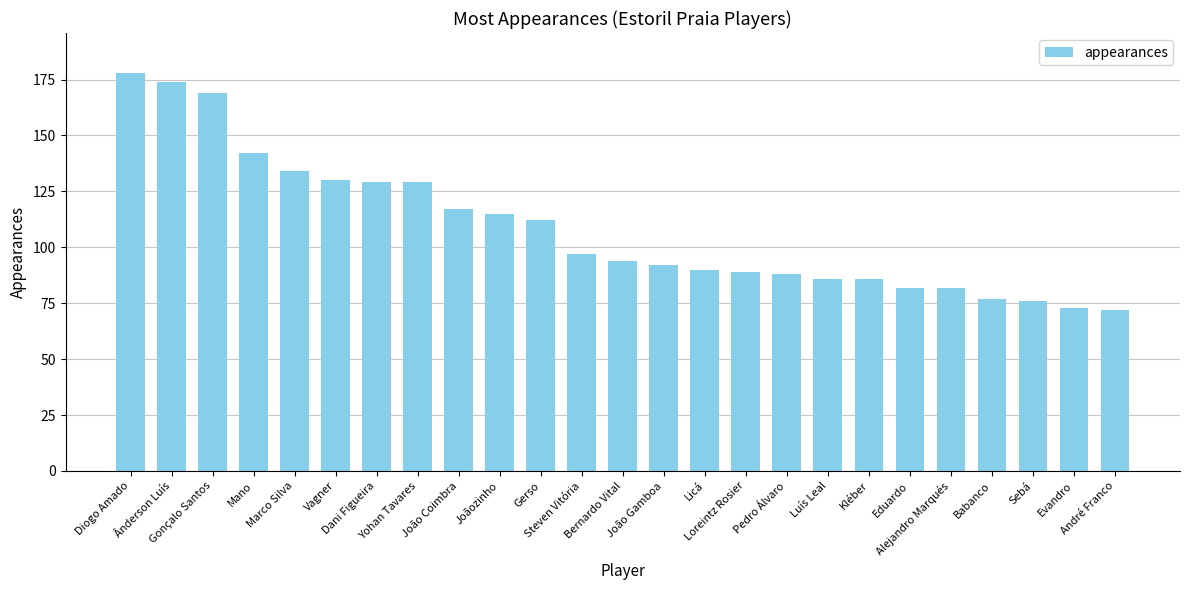

The chart shows a value of 28 at Sebá. True or false?

False